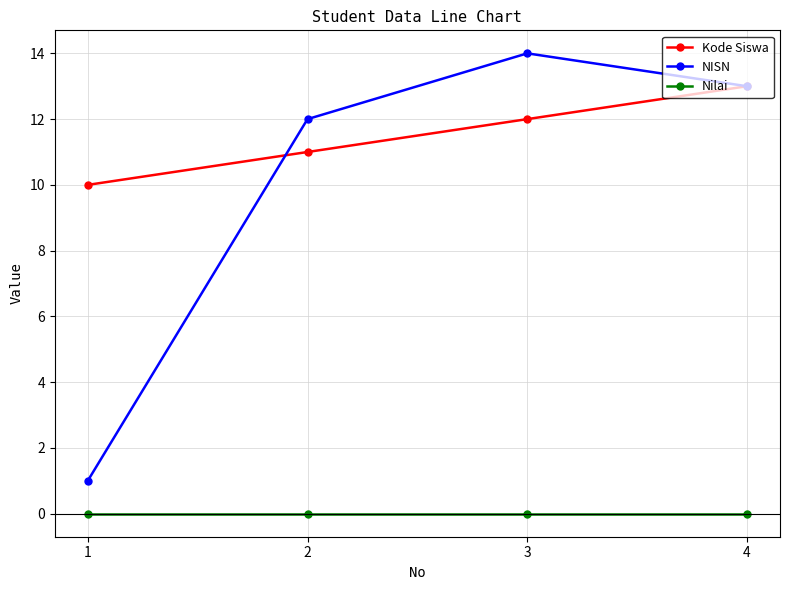

What is the lowest value of the Kode Siswa series?

10